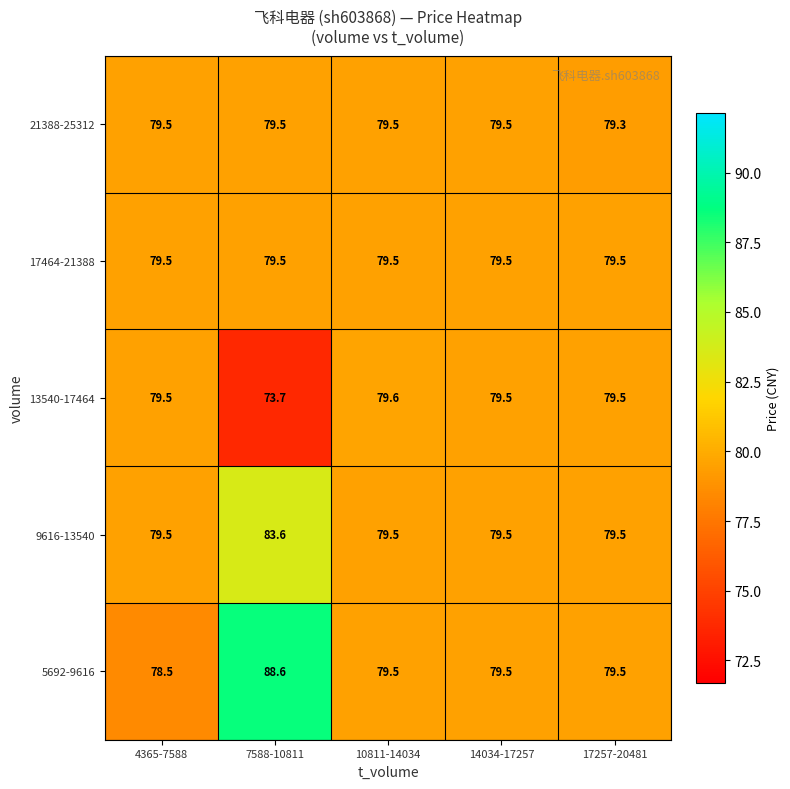

Where is 13540-17464 nearest to the value 76?

7588-10811